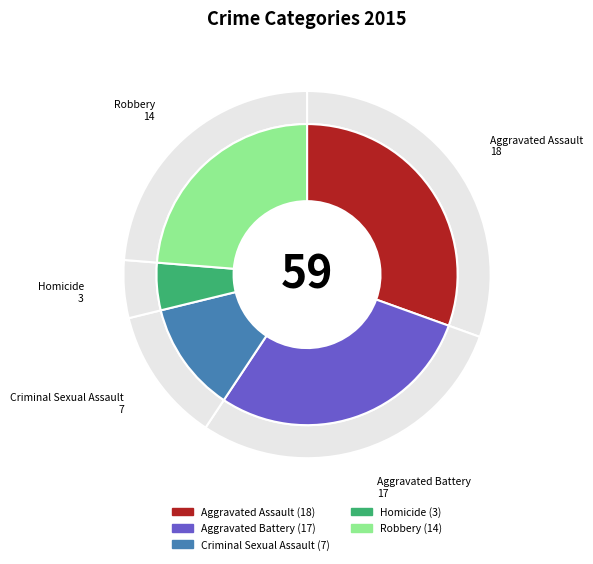

What percentage do Aggravated Battery and Homicide together represent?

33.9%